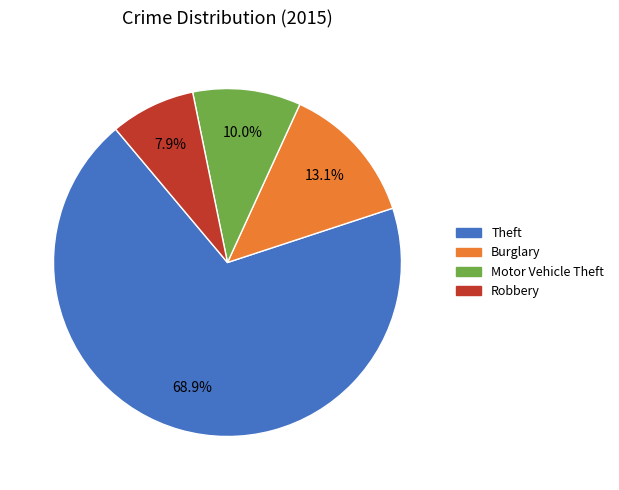

Does any single category account for the majority?

Yes